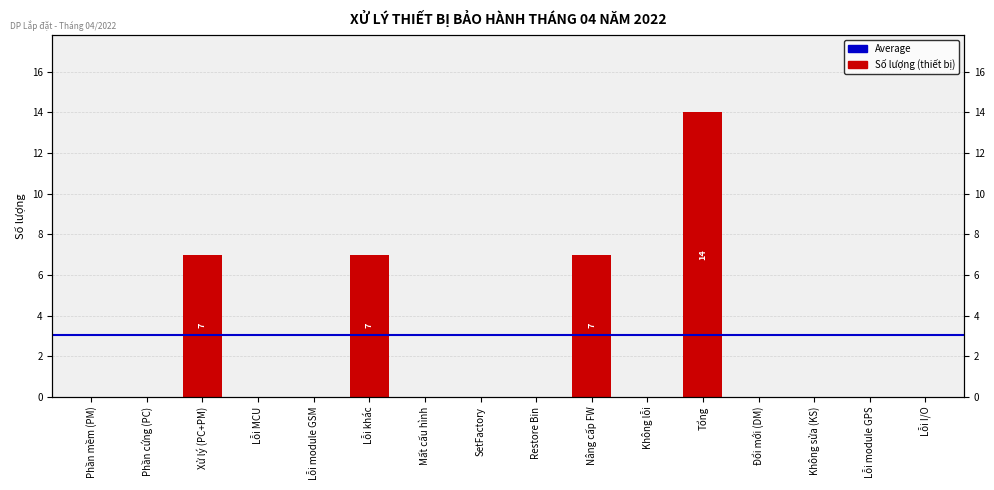

List the labels in order of value, largest first.

Tổng, Xử lý (PC+PM), Lỗi khác, Nâng cấp FW, Phần mềm (PM), Phần cứng (PC), Lỗi MCU, Lỗi module GSM, Mất cấu hình, SetFactory, Restore Bin, Không lỗi, Đổi mới (DM), Không sửa (KS), Lỗi module GPS, Lỗi I/O